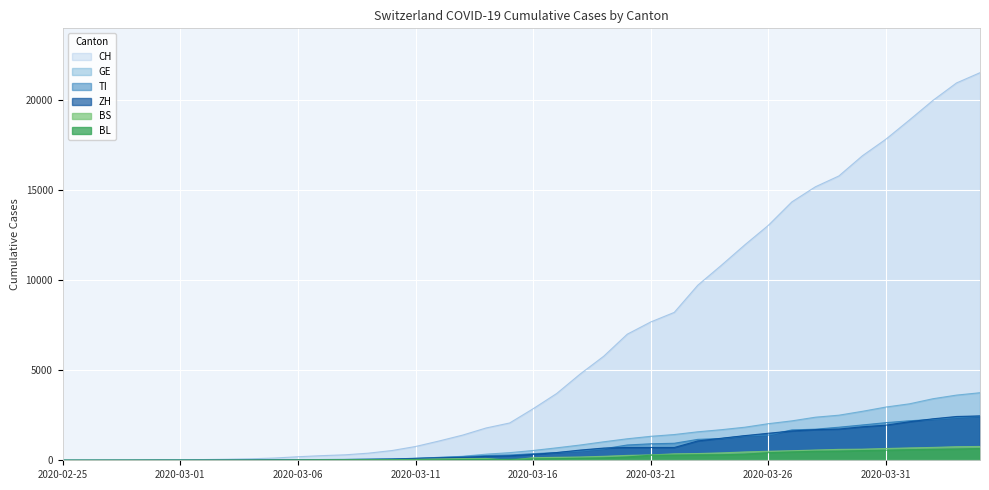

Is it true that TI equals 49 at 2020-03-08?

True